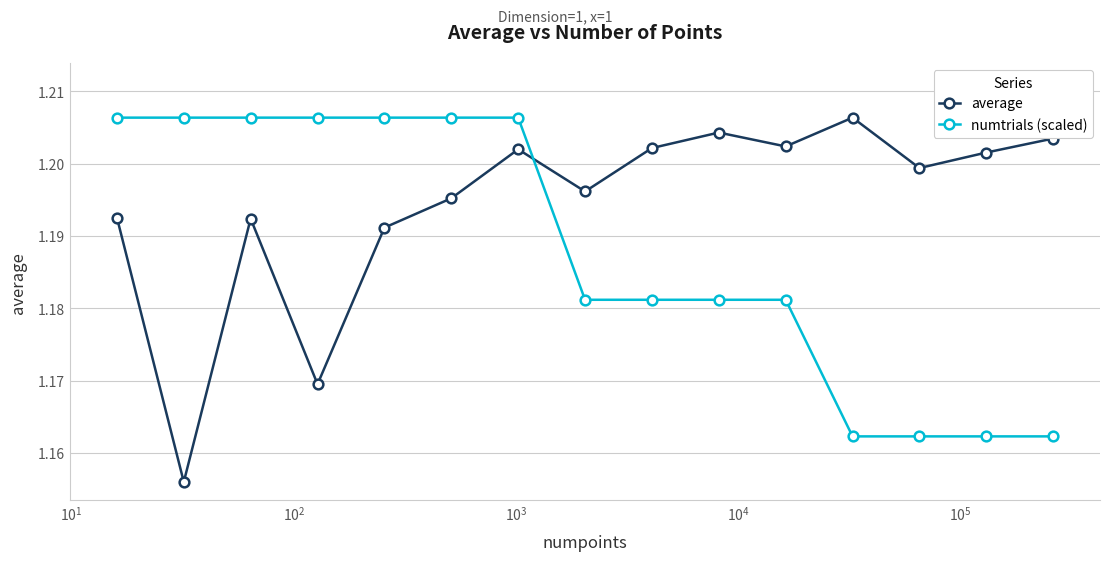

How many interior local peaks does the average series have?

4